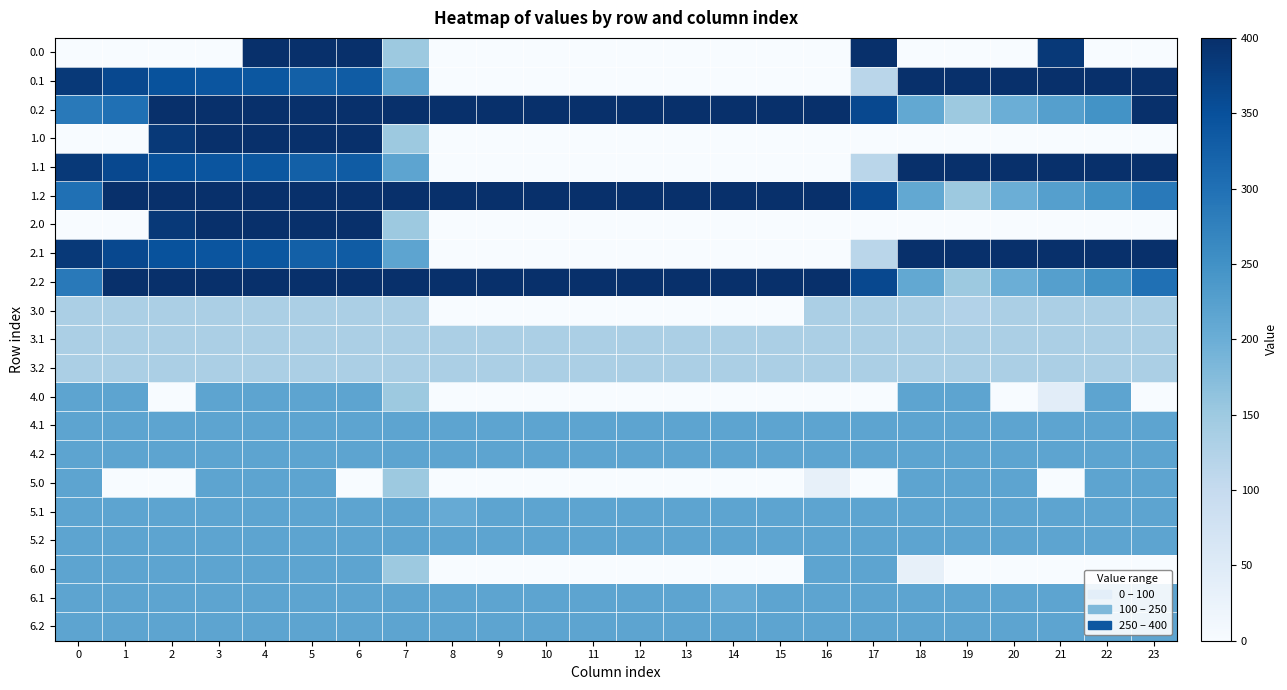

At which category is the sum across all series the highest?

4